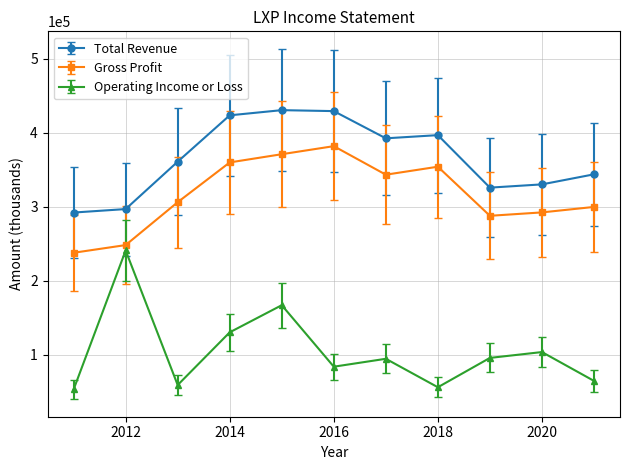

How many categories are shown in the chart?

11